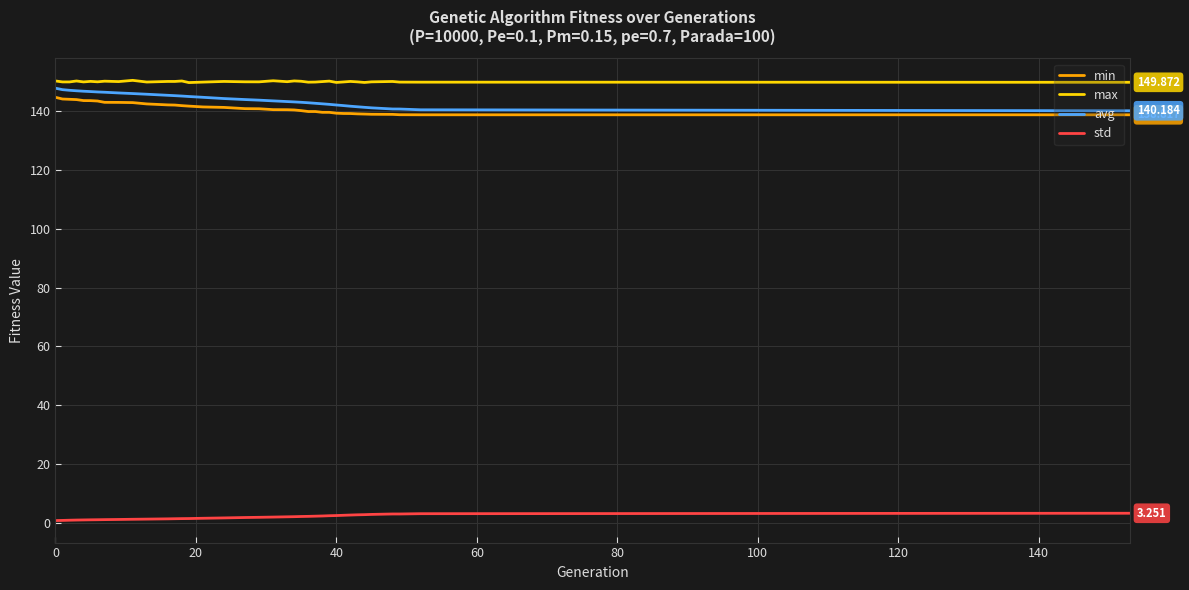

True or false: std and max intersect in this chart.

False